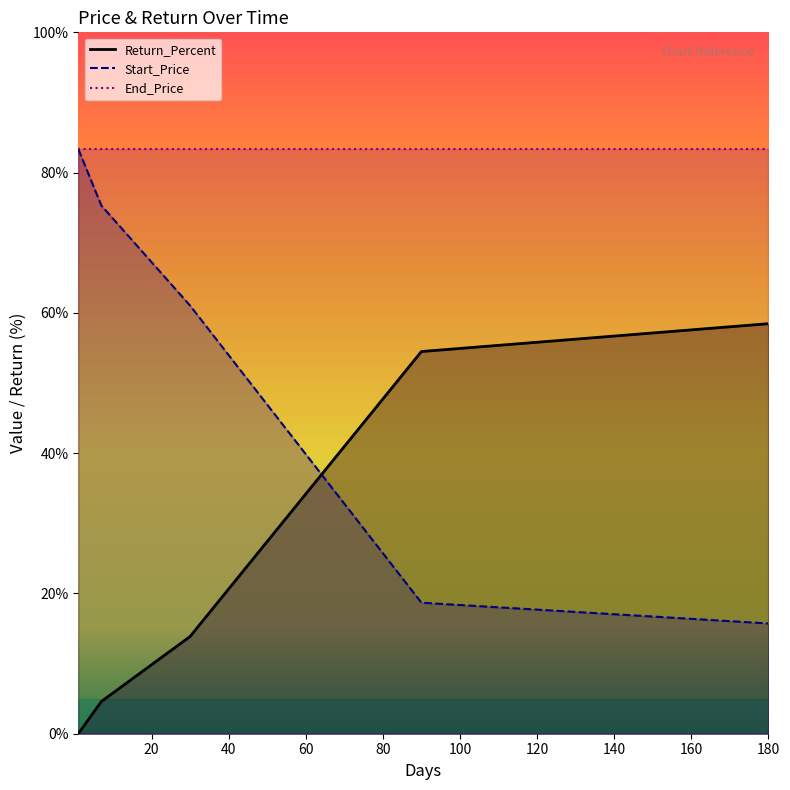

Where does the Start_Price series first go above 61?

1